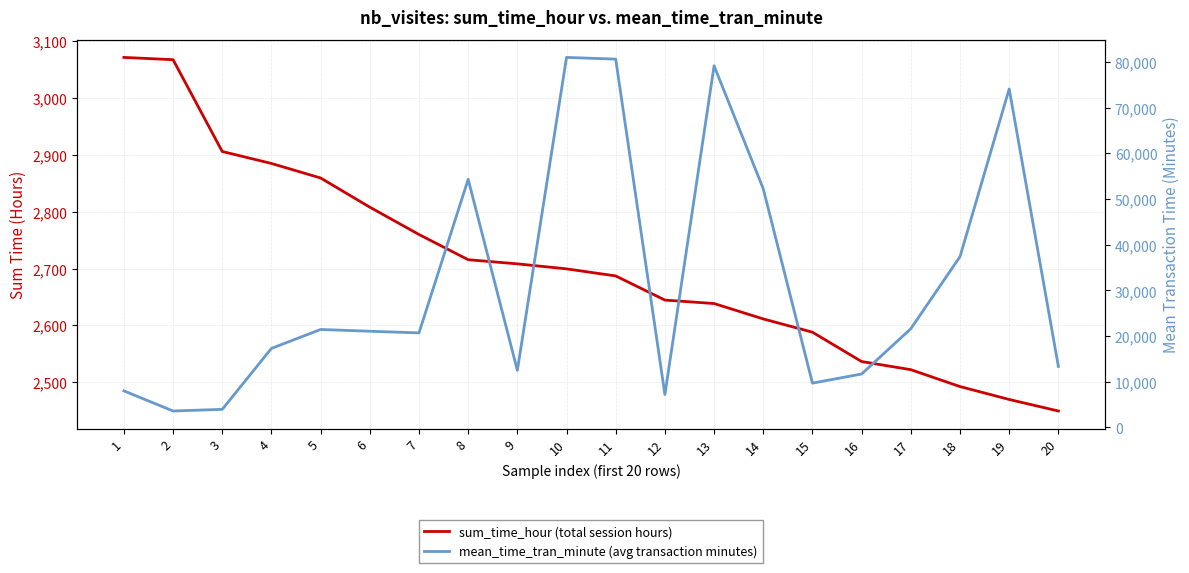

Reading right to left, what are all the values shown in this chart?

sum_time_hour (total session hours): 20=2449.2	19=2469.5	18=2492.2	17=2521.9	16=2536.3	15=2587.9	14=2611.3	13=2638.4	12=2644.5	11=2687.0	10=2699.4	9=2708.2	8=2715.6	7=2759.9	6=2808.1	5=2859.4	4=2885.0	3=2906.1	2=3067.7	1=3071.7
mean_time_tran_minute (avg transaction minutes): 20=13359.0	19=74086.0	18=37384.0	17=21617.0	16=11706.0	15=9705.0	14=52226.0	13=79152.0	12=7212.0	11=80610.0	10=80983.0	9=12500.0	8=54311.0	7=20700.0	6=21061.0	5=21446.0	4=17310.0	3=3963.0	2=3609.0	1=8013.0